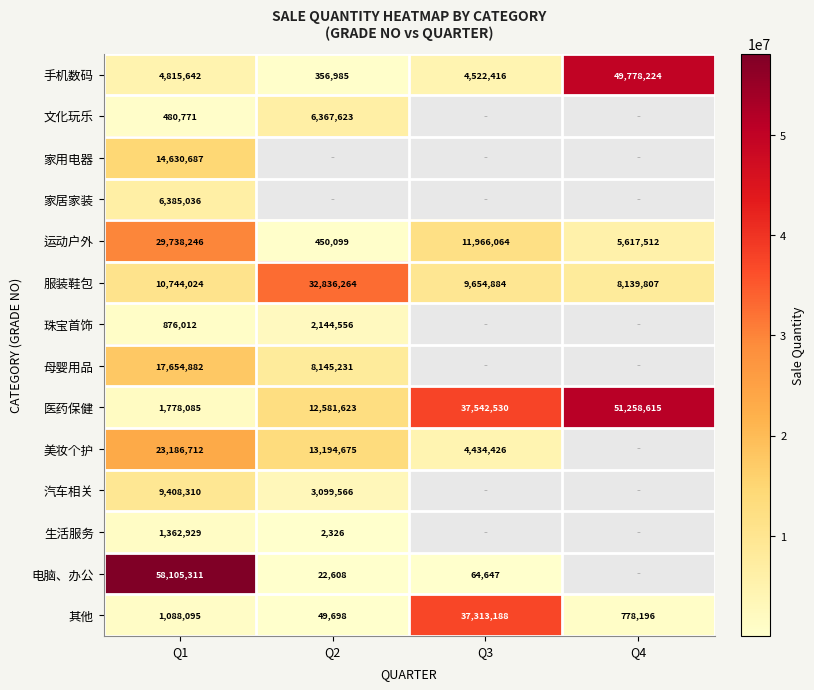

True or false: 其他 has a value of 24849577 at Q3.

False